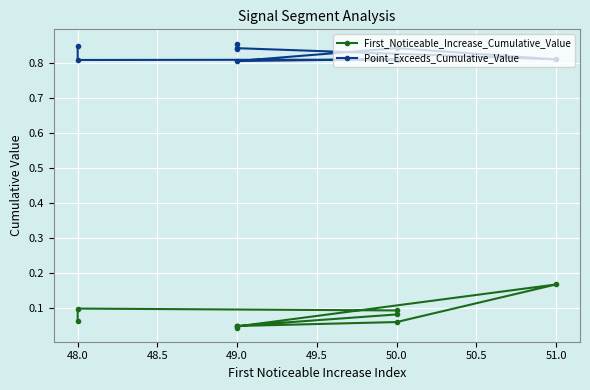

What is the sum of all Point_Exceeds_Cumulative_Value values?

8.3